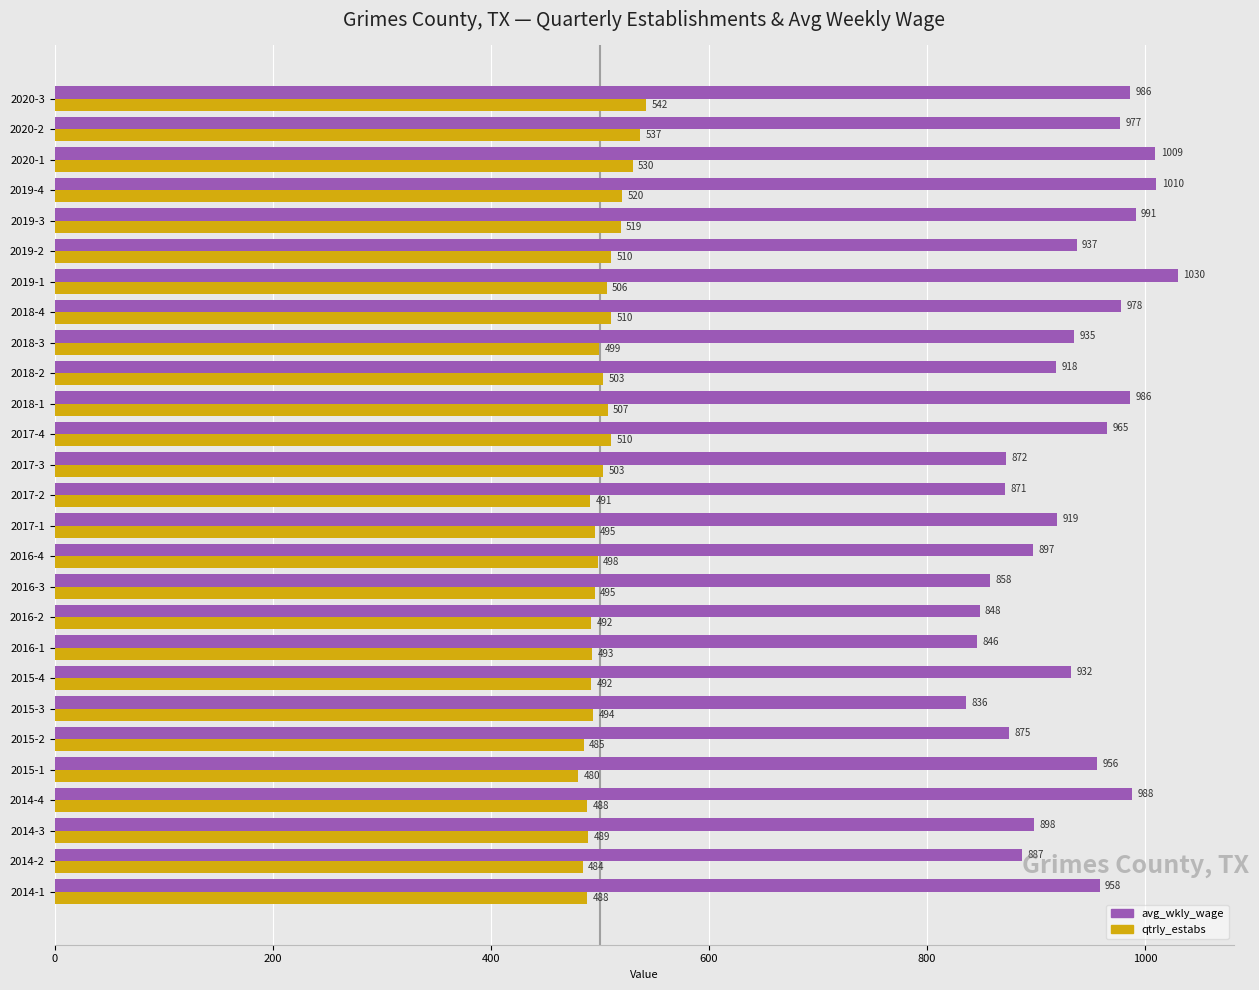

How many series are shown in this chart?

2